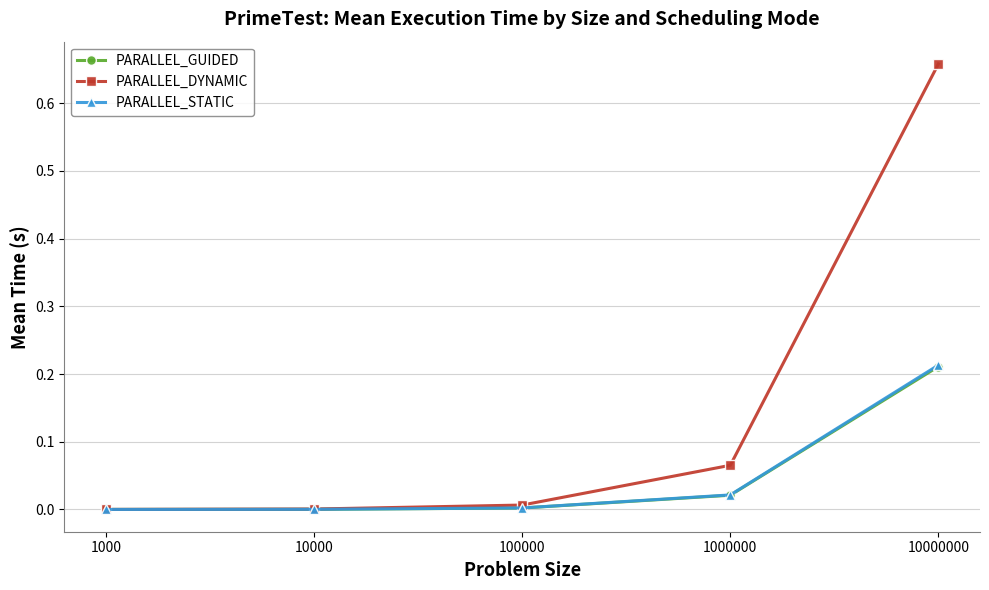

Which category has the highest value in the PARALLEL_DYNAMIC series?

10000000